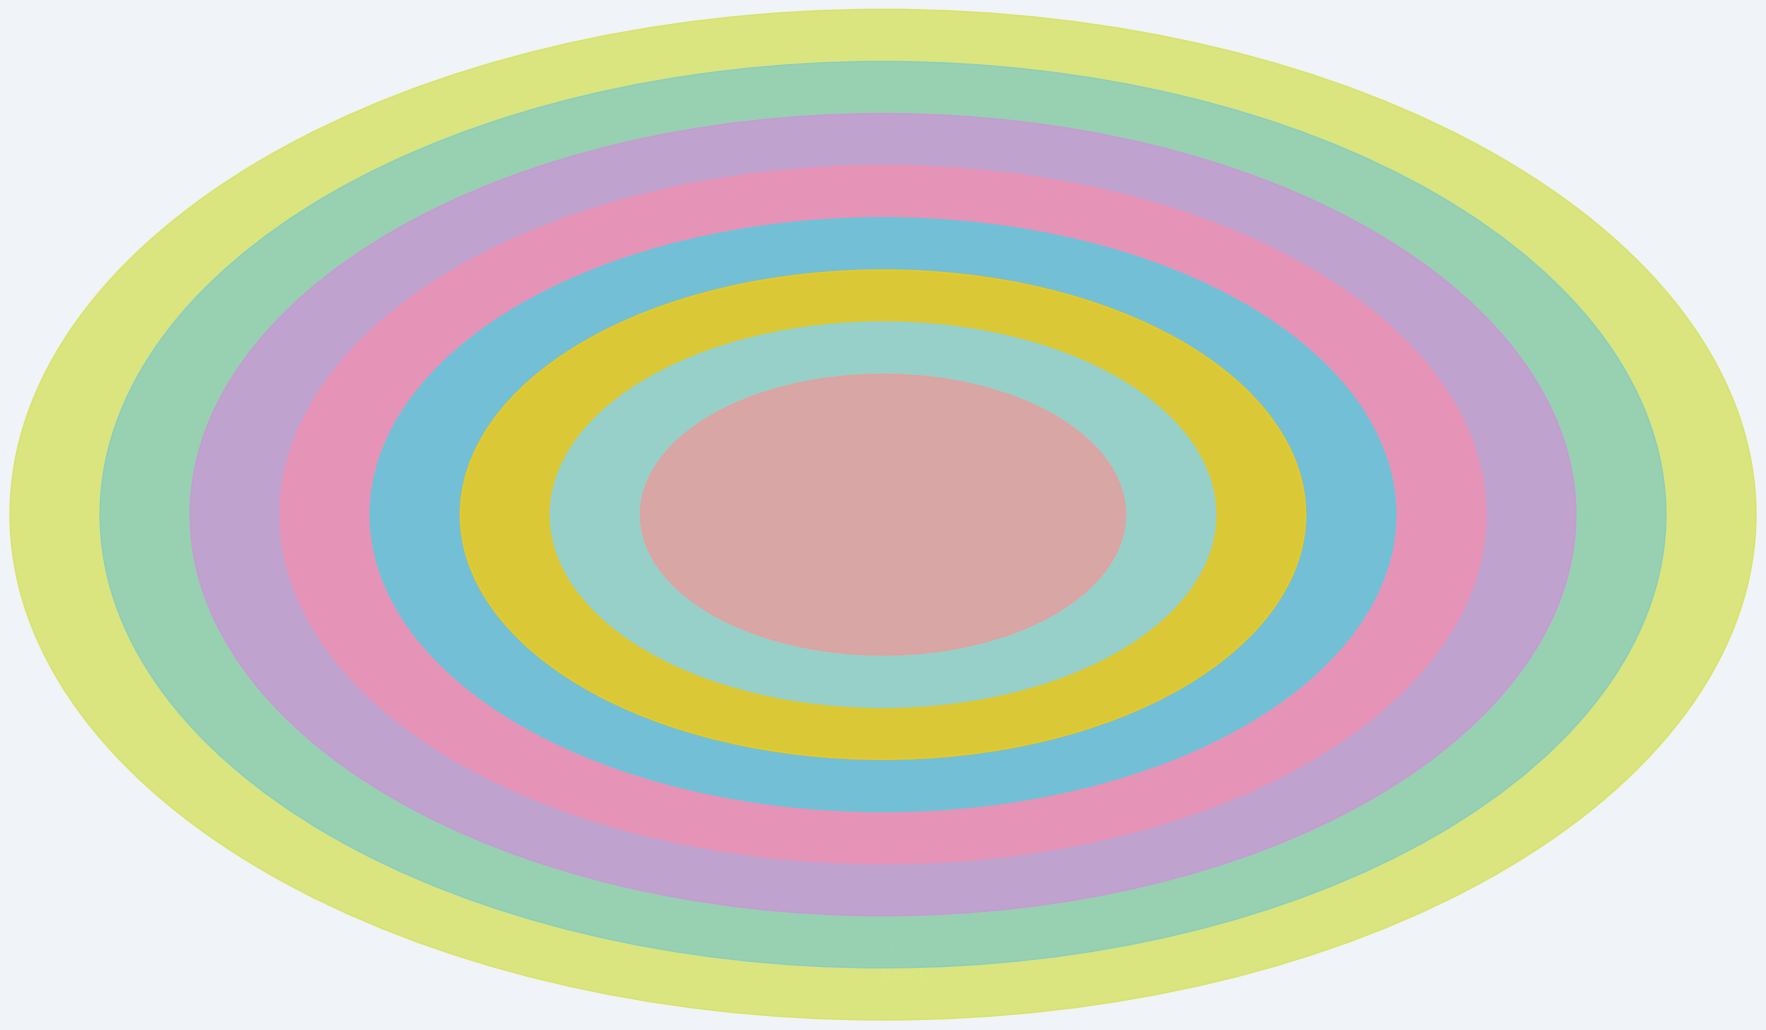

Does Aggravated Assault represent more than half of the total?

No